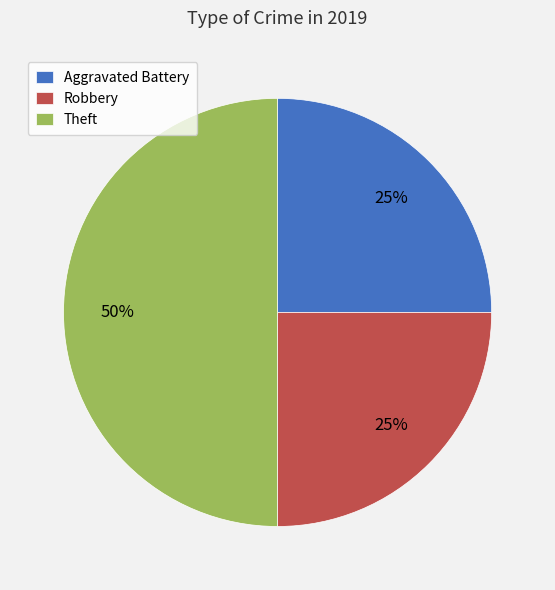

Which slice is the largest?

Theft